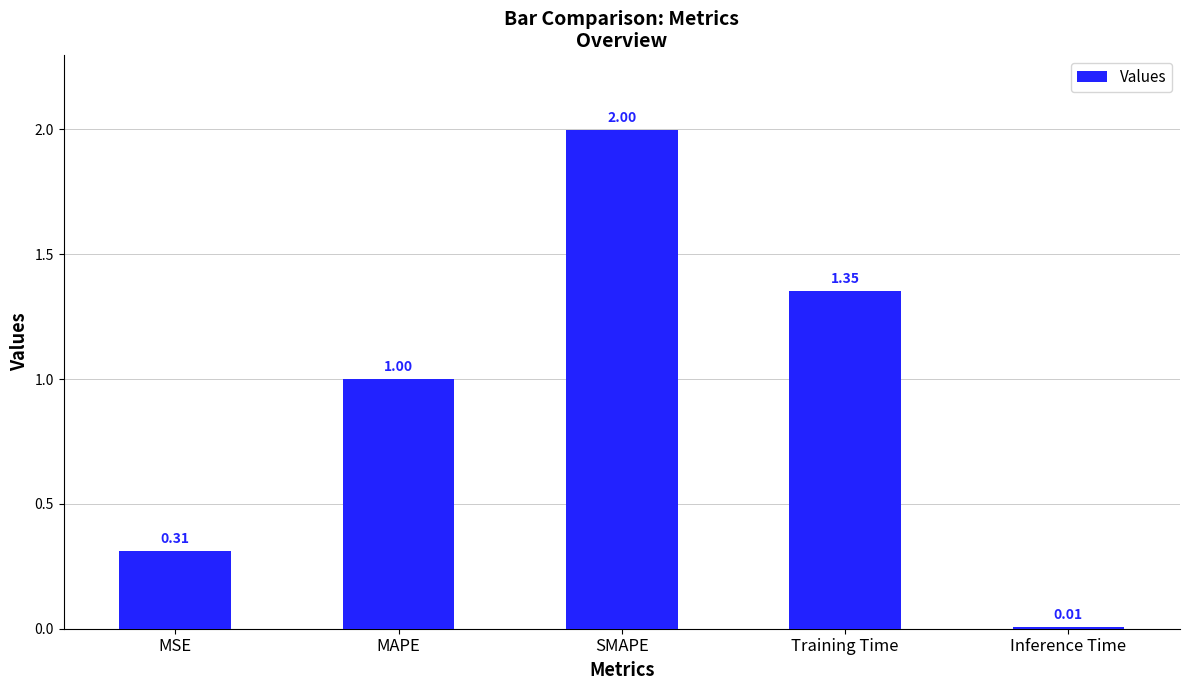

Which label corresponds to the smallest value in the chart?

Inference Time